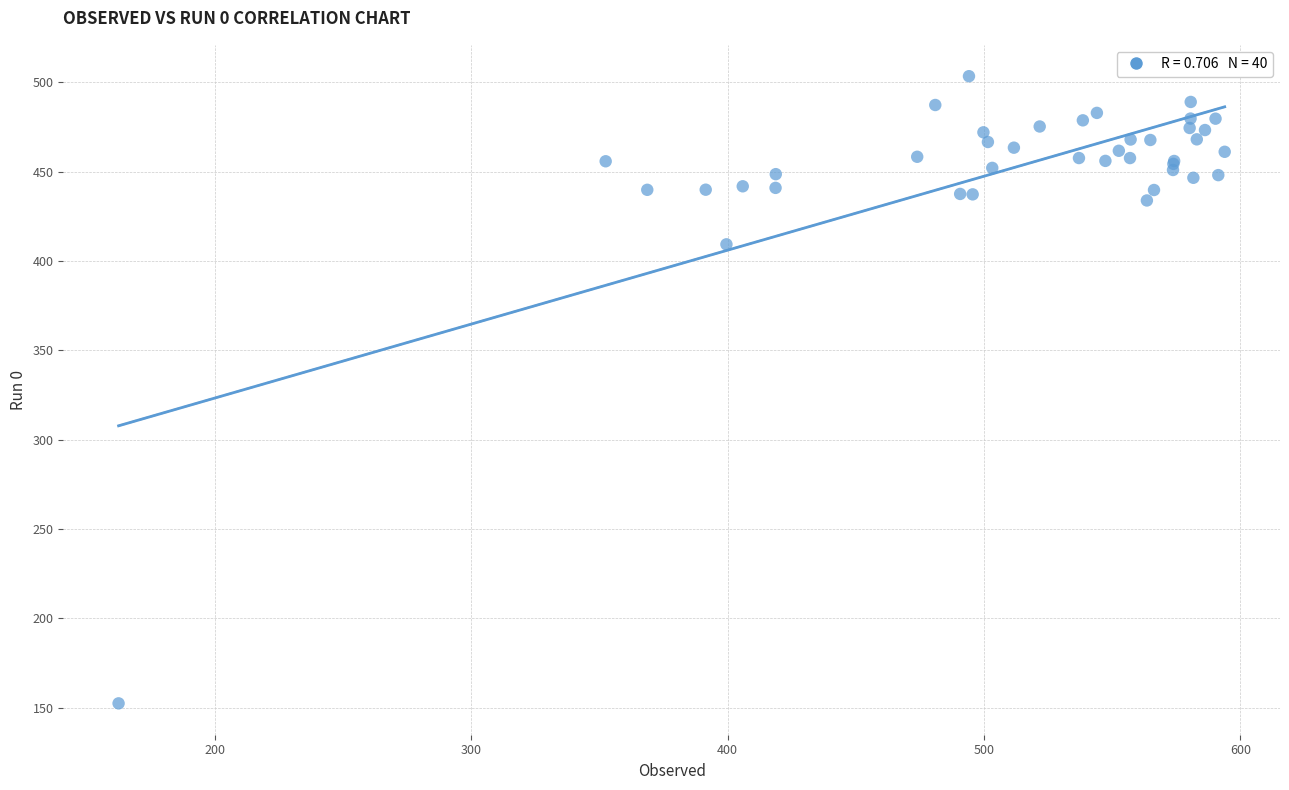

What Y value in the scatter plot is closest to 327?

409.4